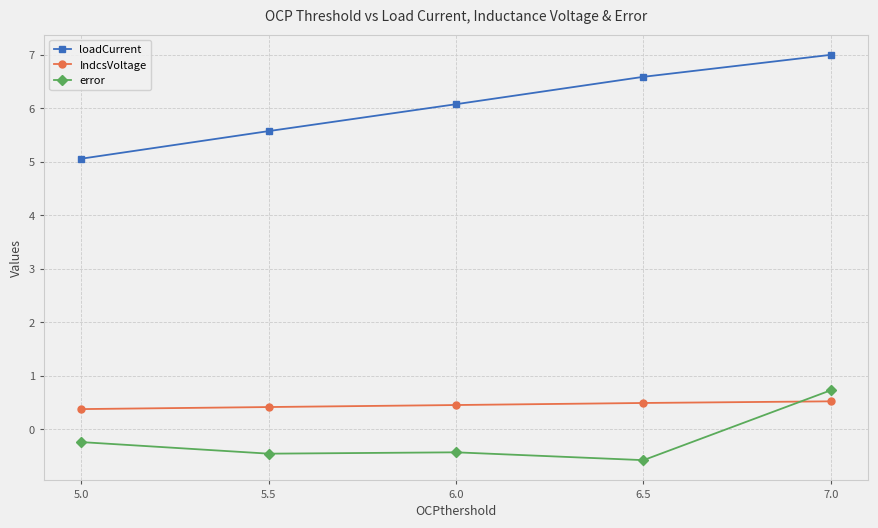

What is the highest value of the IndcsVoltage series?

0.5